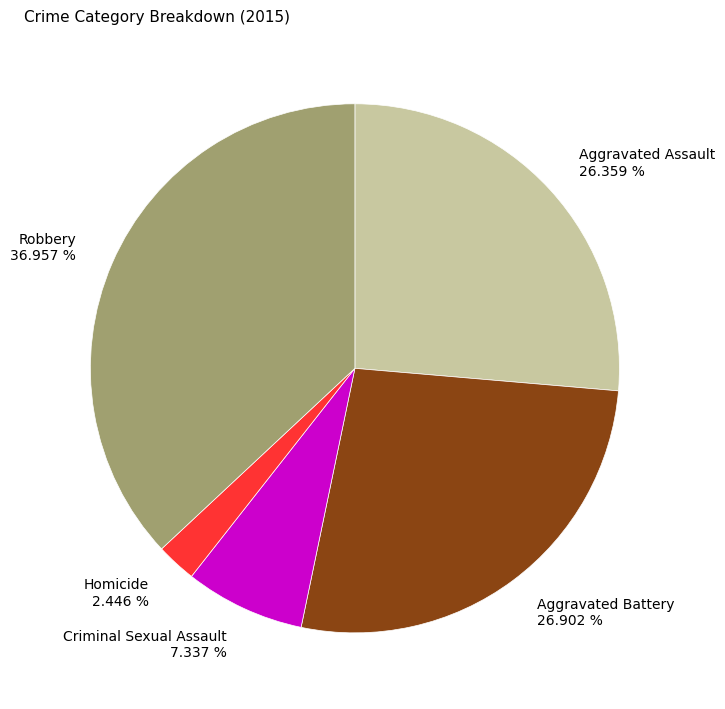

What percentage is the Criminal Sexual Assault slice, to the nearest percent?

7%